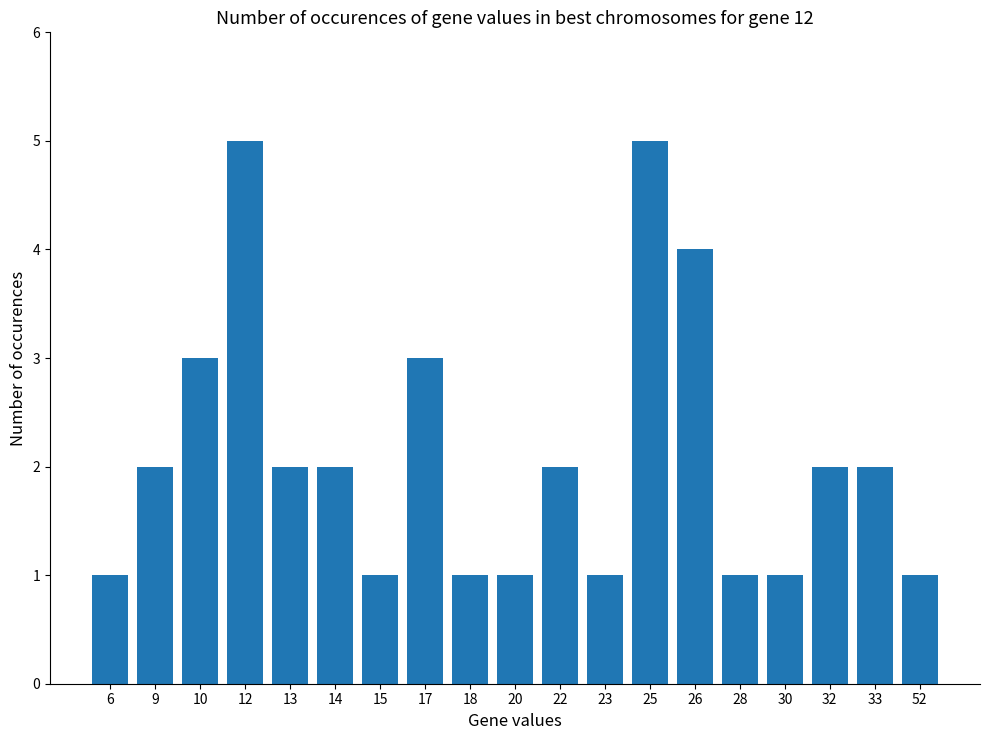

How many data points does each series have?

19